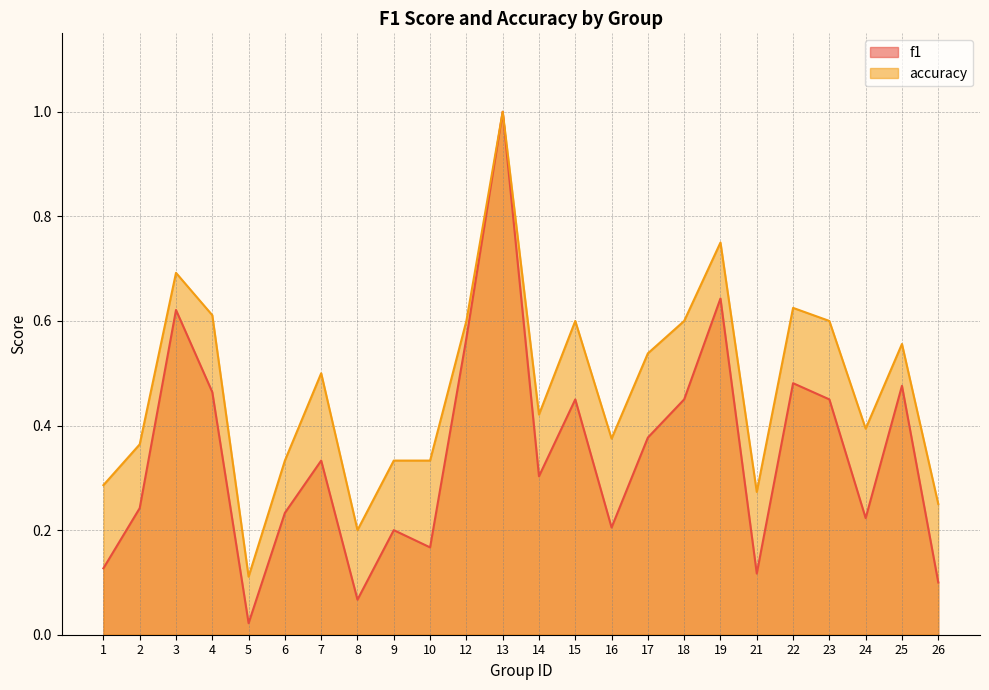

Where is accuracy nearest to the value 0?

5